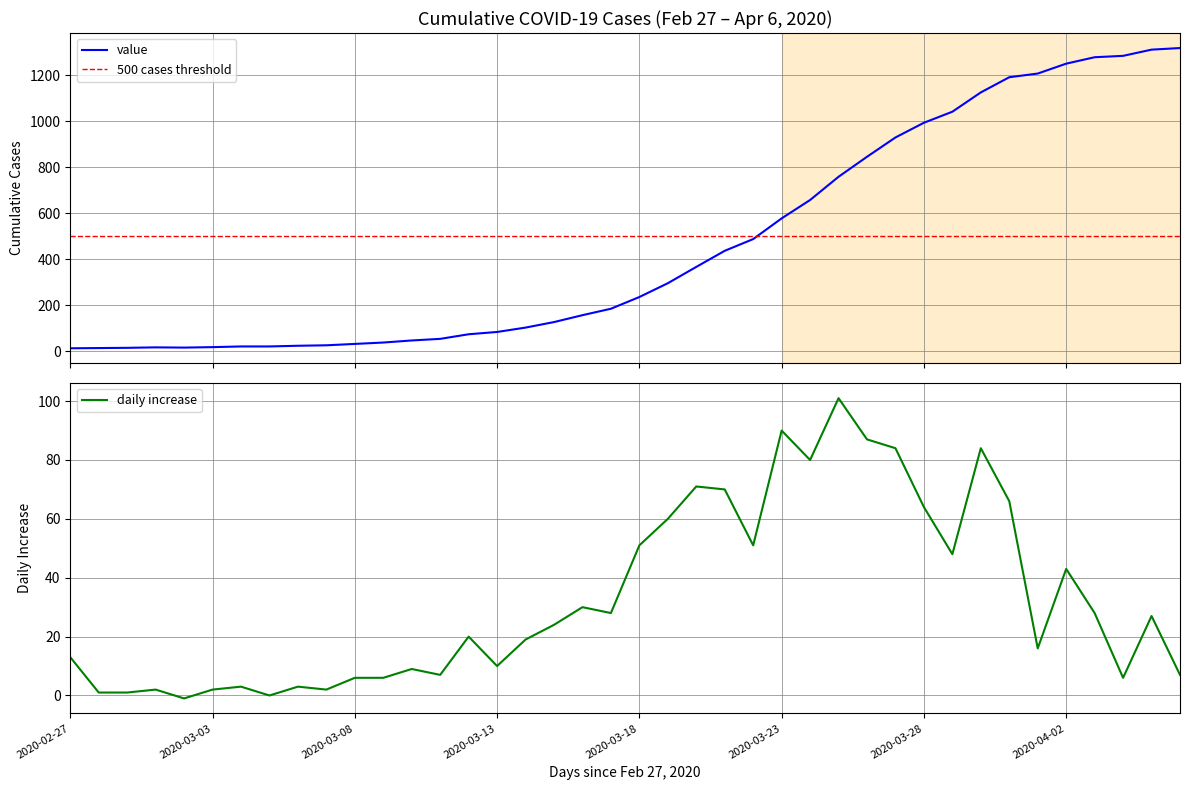

The value at 2020-03-02 is 22. True or false?

False